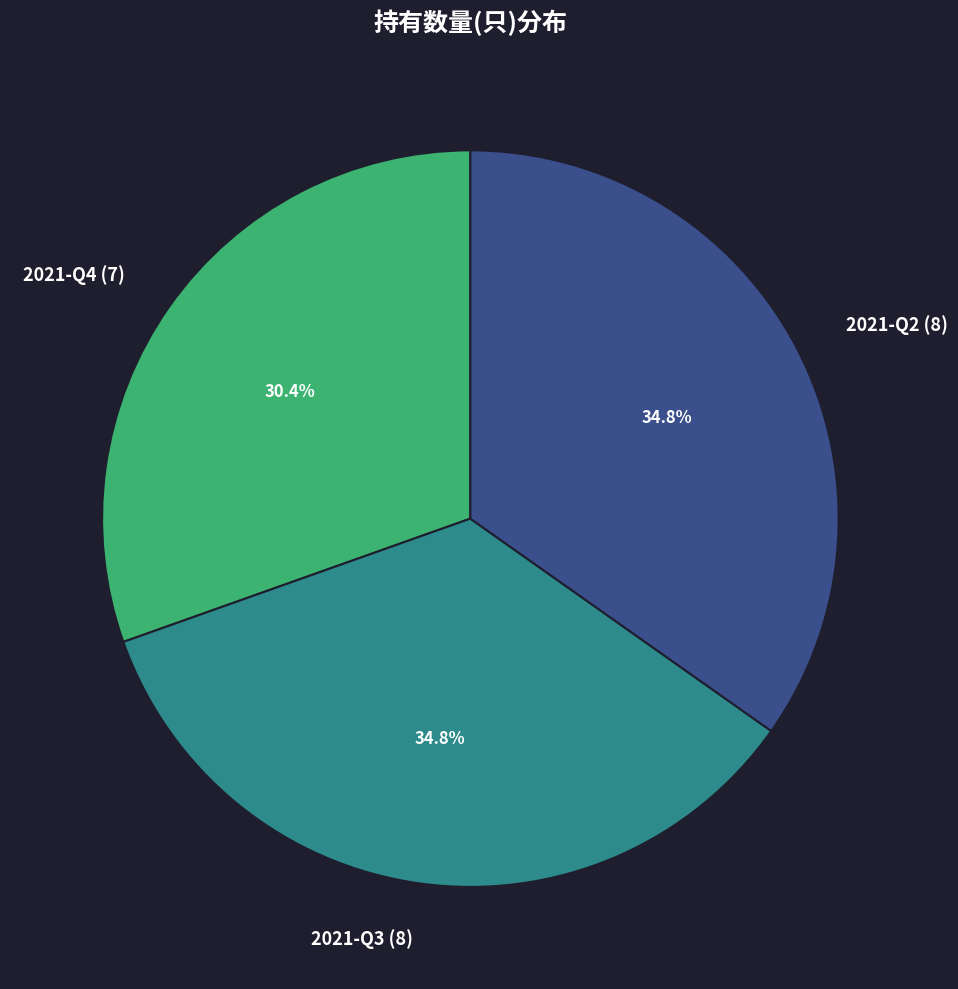

To the nearest percent, what portion does 2021-Q2 represent?

35%